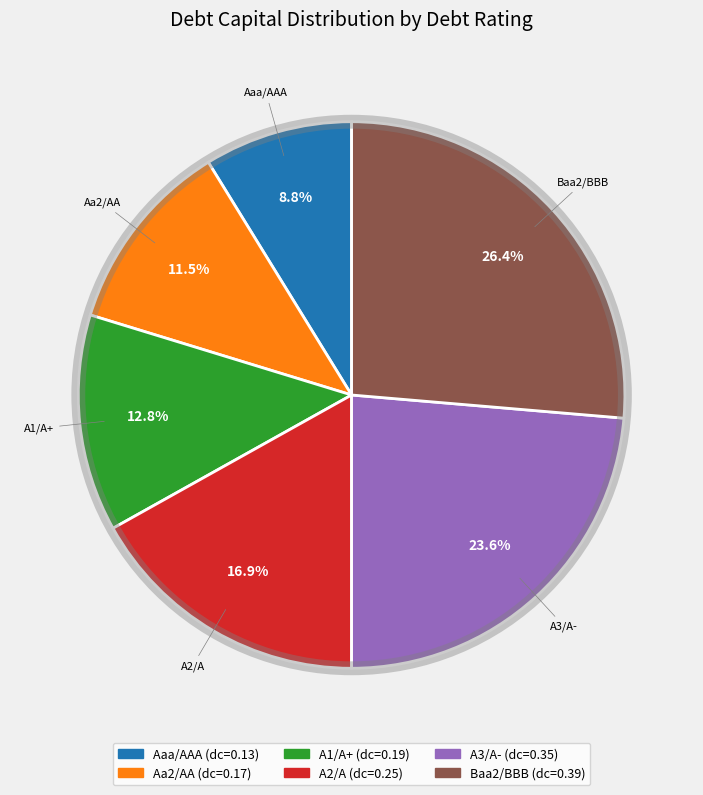

Between Aa2/AA and A3/A-, which is larger?

A3/A-